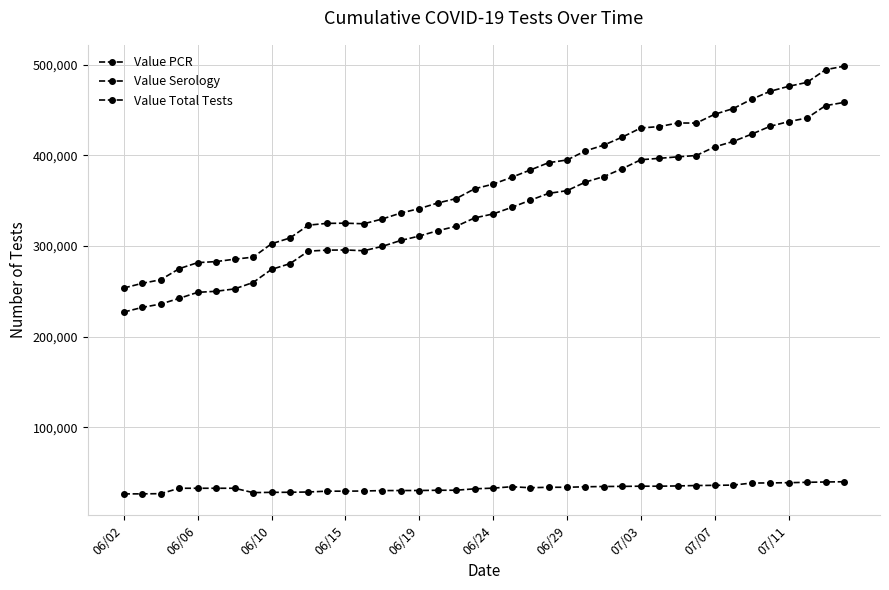

What is the smallest value displayed?

26529